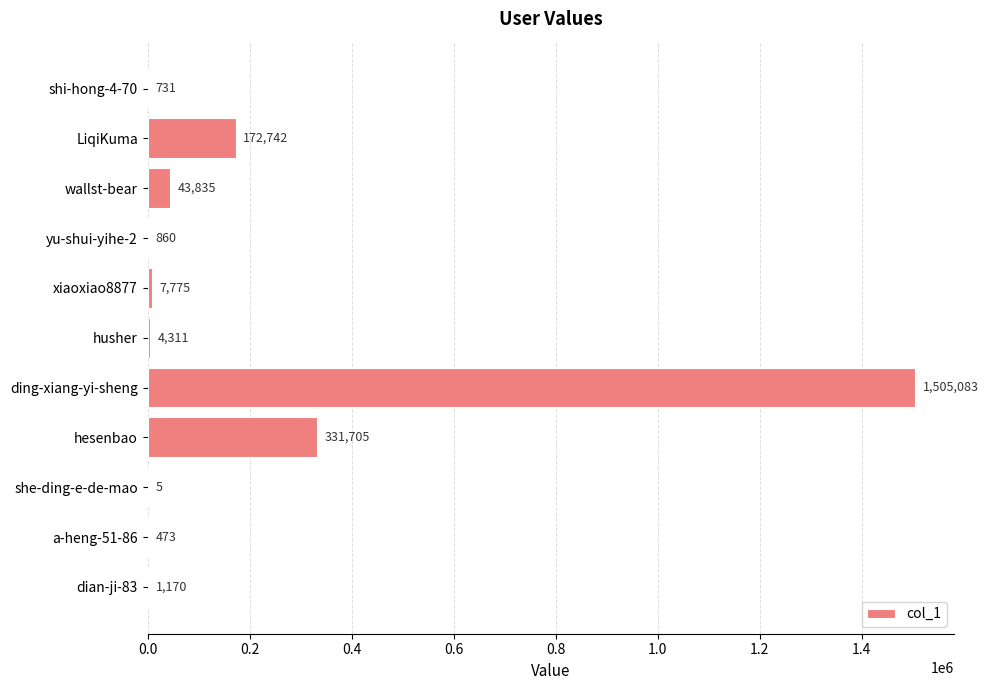

What is the maximum value shown in the chart?

1505083